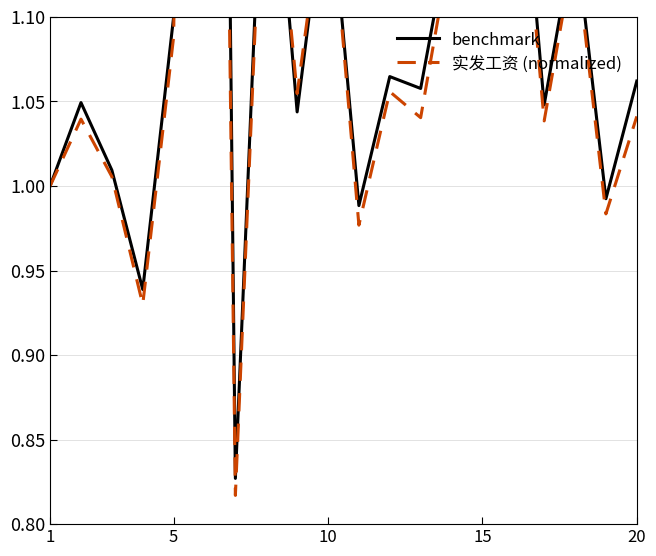

What is the lowest value of the benchmark series?

0.8